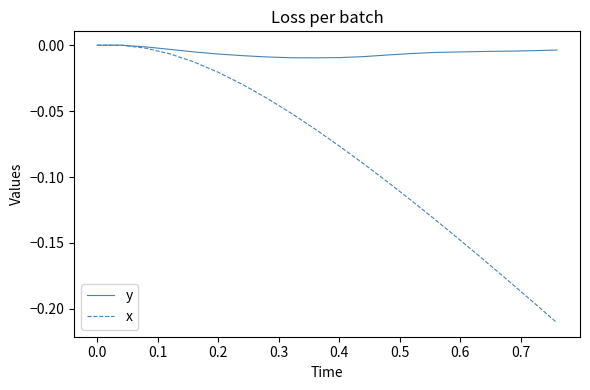

Rank the series by their average value, from lowest to highest.

x, y